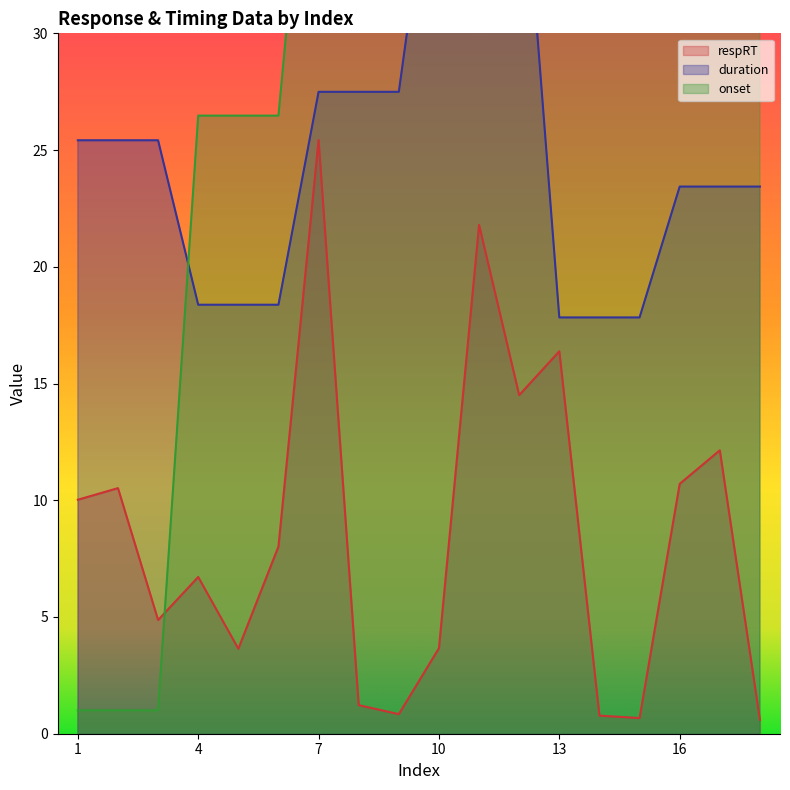

Does the chart display data point markers on the line(s)?

No